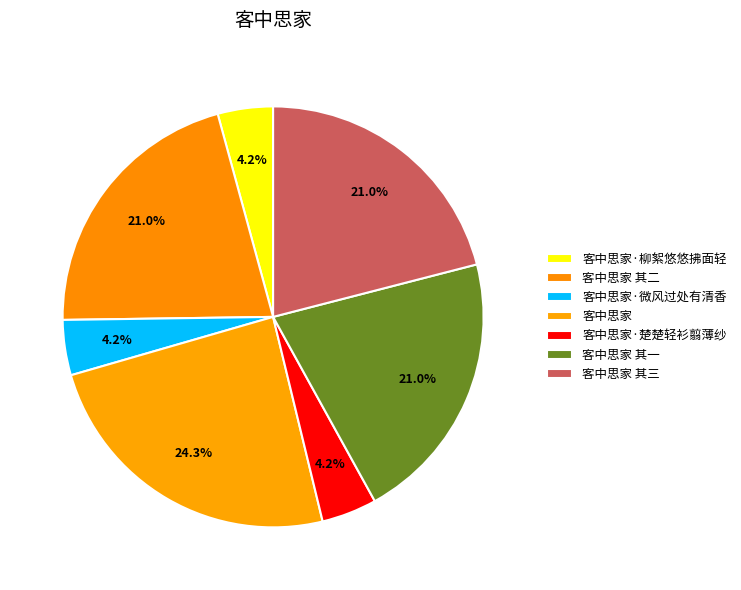

Is the sum of 客中思家 其一 and 客中思家 其三 greater than half?

No